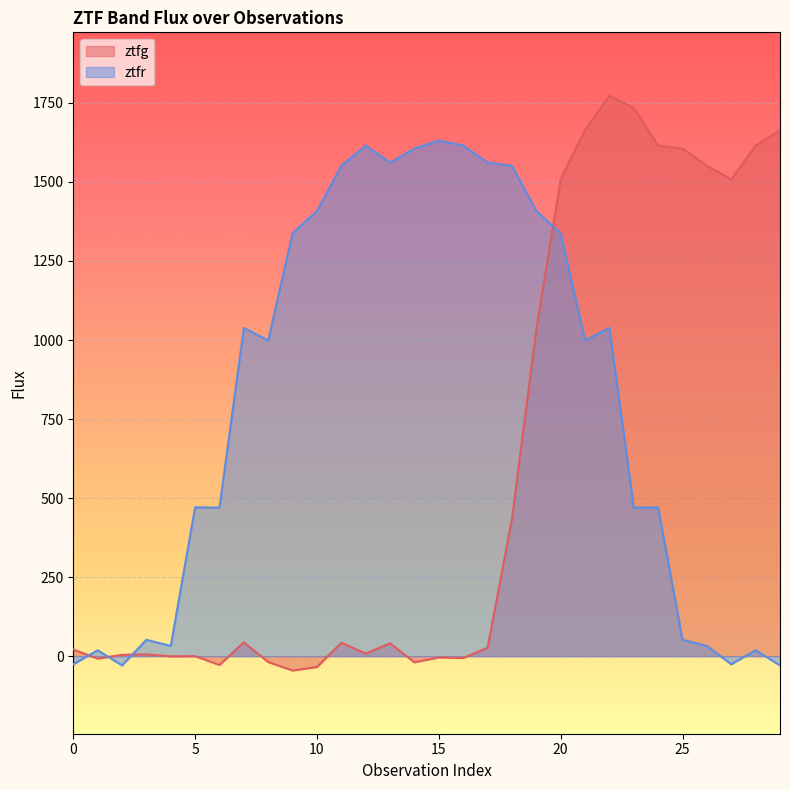

What are all the series names shown in the legend?

ztfg, ztfr